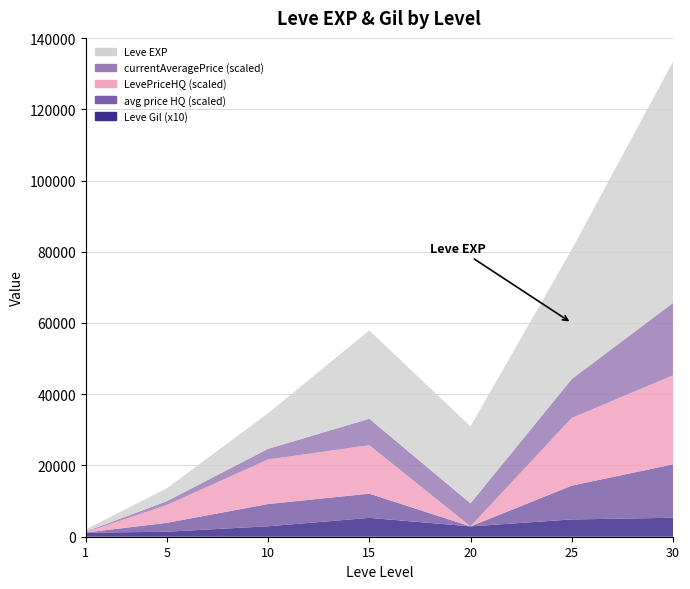

Reading left to right, list all the values displayed in this chart.

Leve EXP: 1=630.0	5=3600.0	10=9990.0	15=24790.0	20=21600.0	25=36390.0	30=67730.0
Leve Gil: 1=113.0	5=140.0	10=293.0	15=529.0	20=290.0	25=485.0	30=532.0
currentAveragePrice: 1=52.8	5=0.0	10=7634462.5	15=10662.5	20=16683333.0	25=16677333.0	30=33333.0
LevePriceHQ: 1=85.0	5=5000.0	10=12500.0	15=13600.0	20=0.0	25=19000.0	30=31852.2
currentAveragePriceHQ: 1=85.0	5=5000.0	10=12500.0	15=13600.0	20=0.0	25=19000.0	30=31852.2